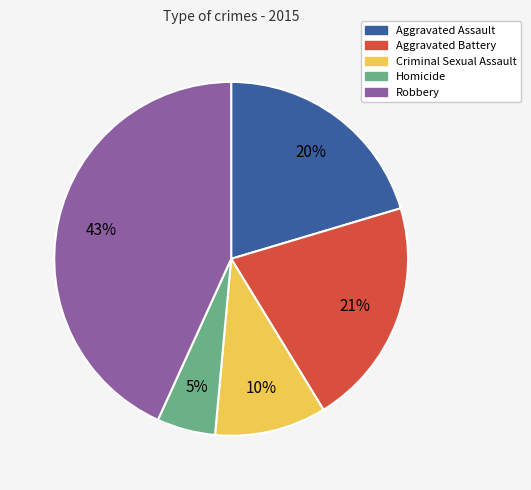

Count the number of slices in the pie.

5